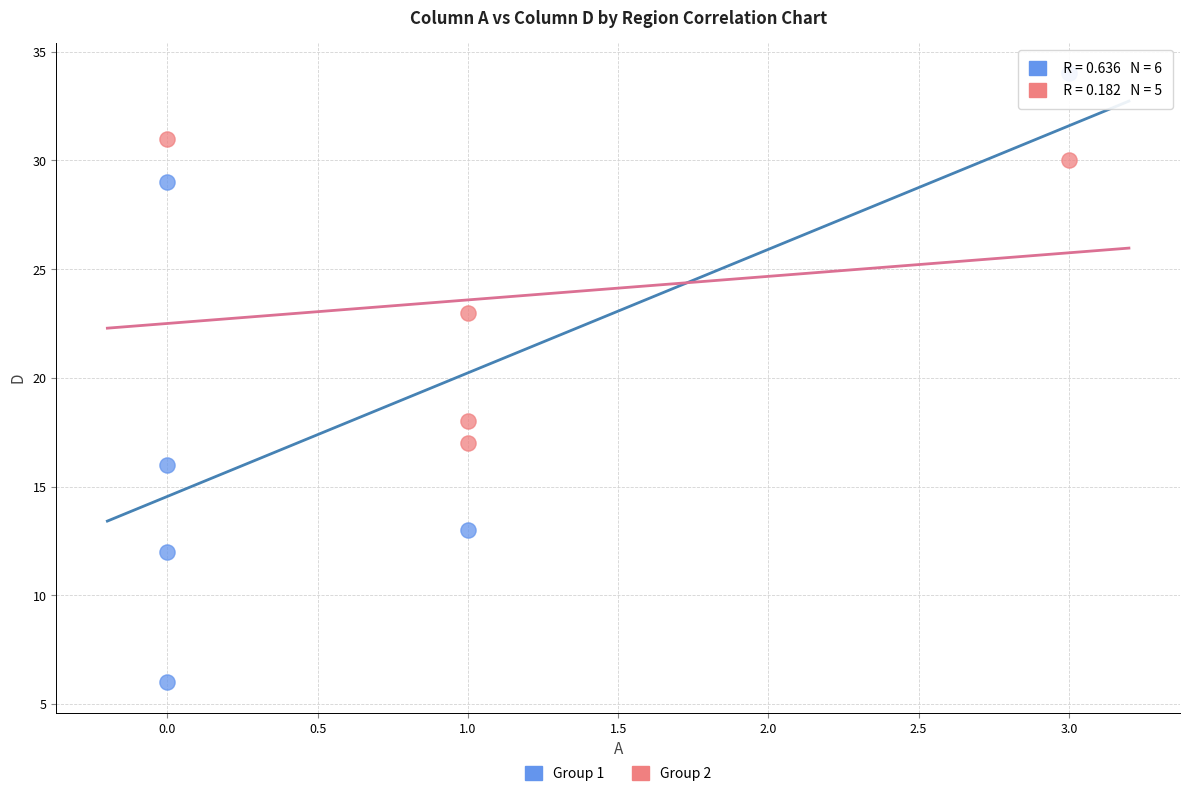

Which series reaches the minimum Y coordinate?

Group 1